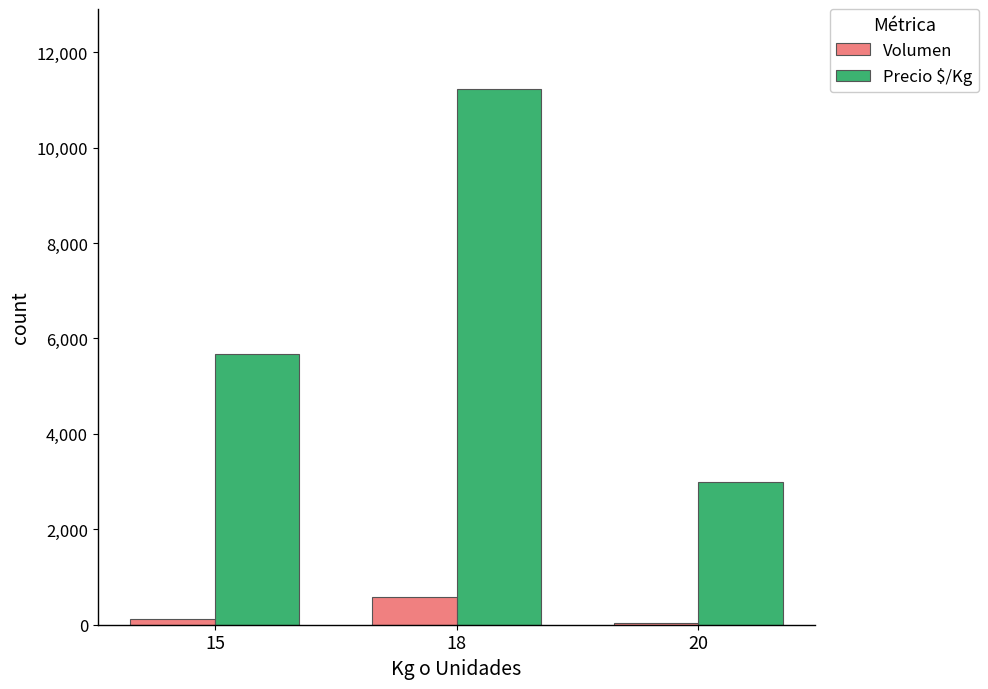

Between 15 and 20, which series saw the biggest shift?

Precio $/Kg